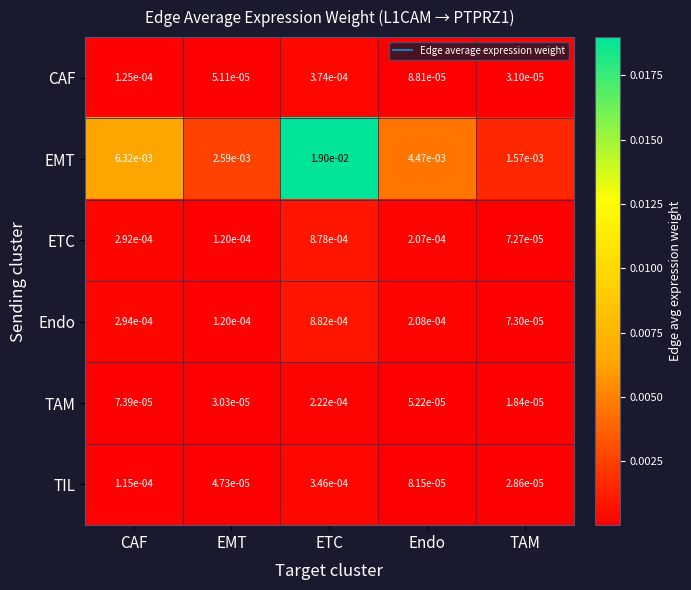

Is the value of CAF at TAM greater than the value of ETC at CAF?

No